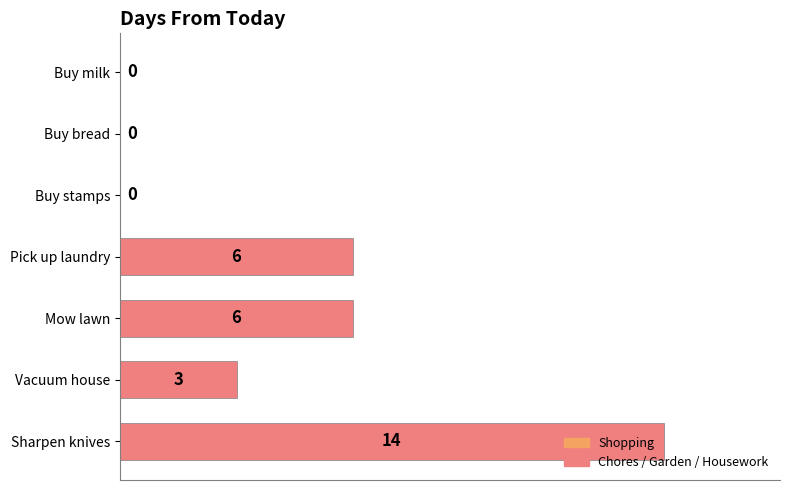

What value does the data have at Pick up laundry, to the nearest 10?

10